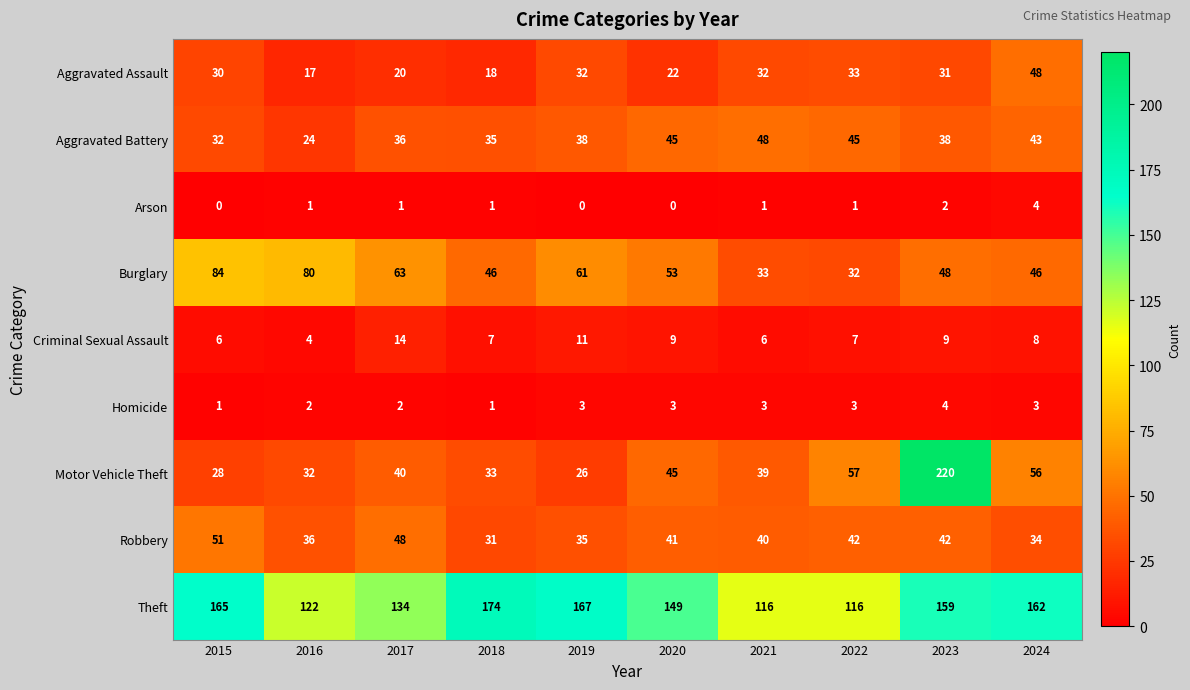

Where is Theft nearest to the value 145?

2020